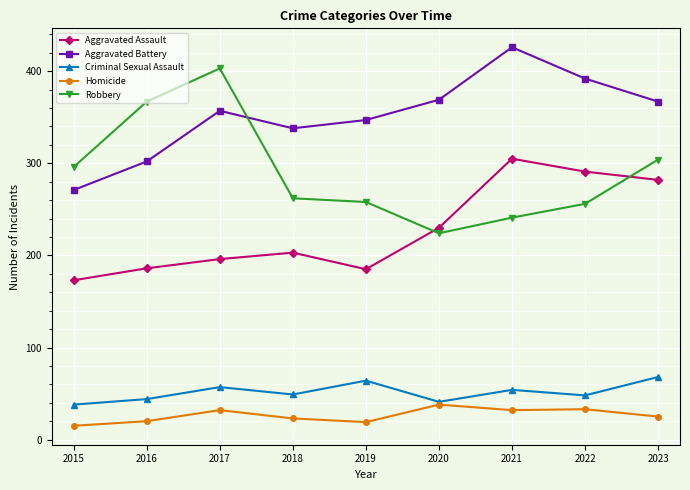

How many interior local peaks does the Aggravated Battery series have?

2